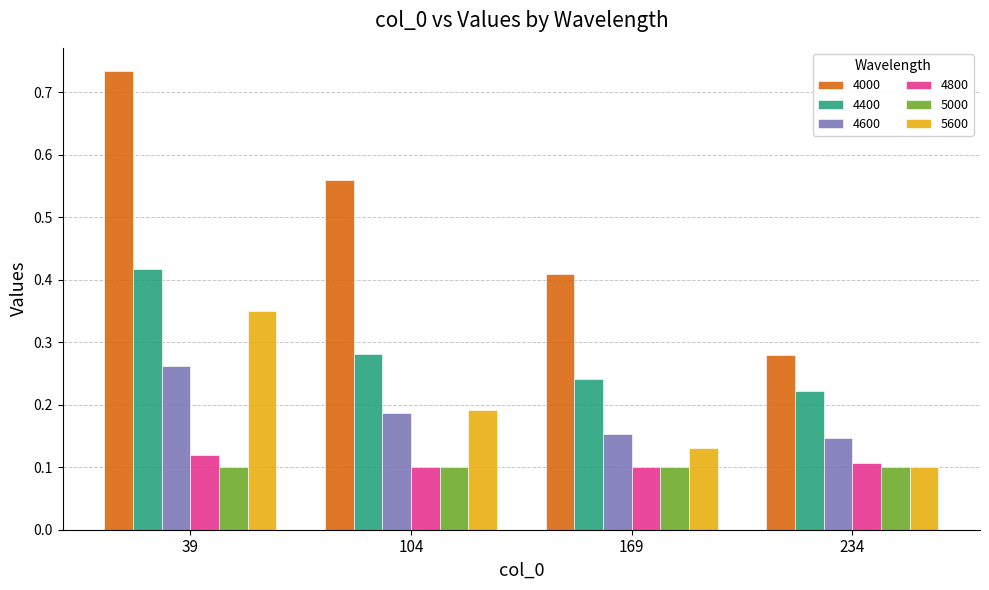

How many 4000 values are between 0 and 1?

4